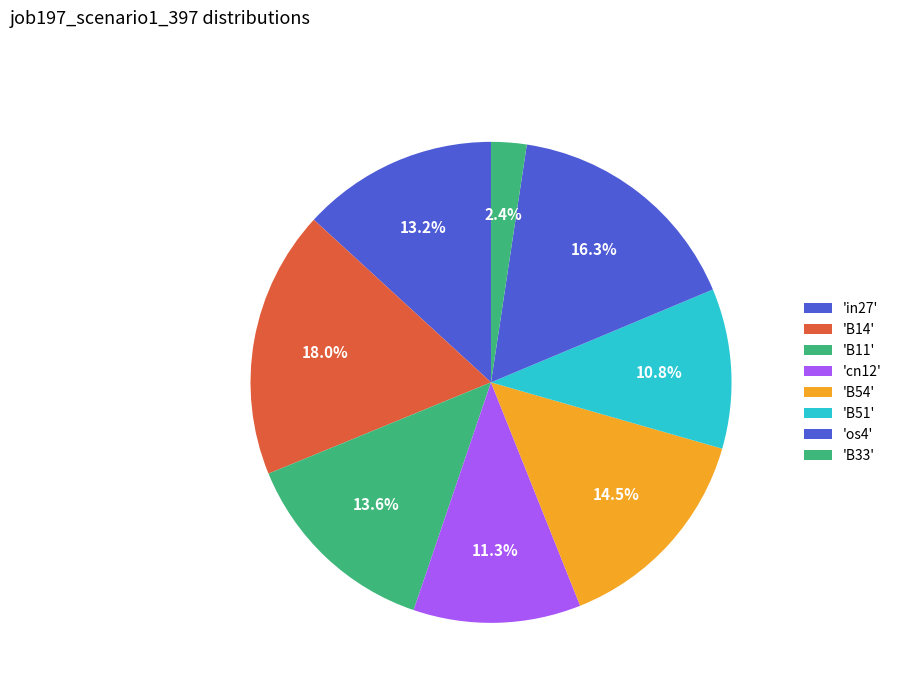

How many slices are in this pie chart?

8